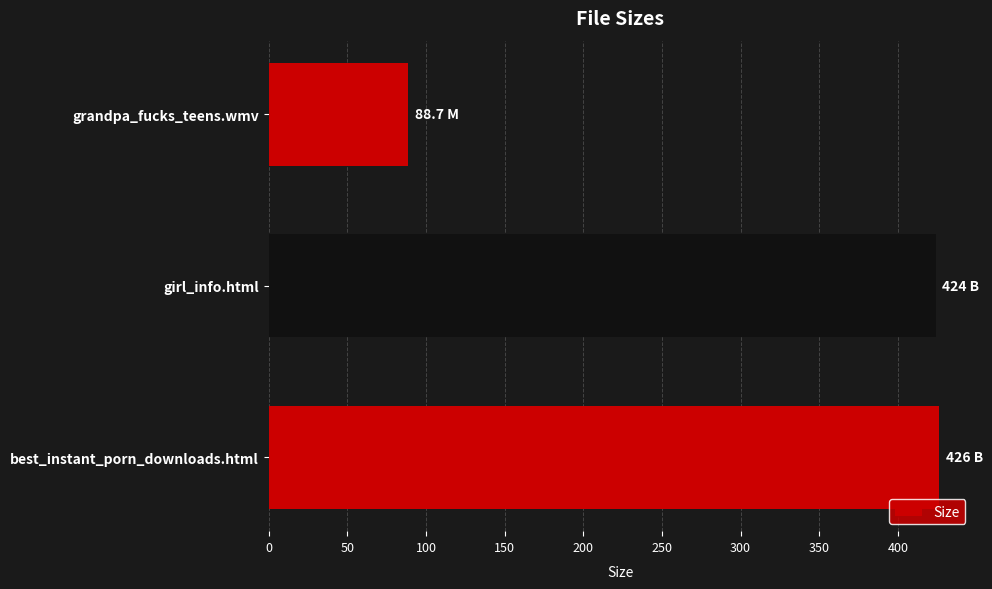

What is the sum of all values?

938.7